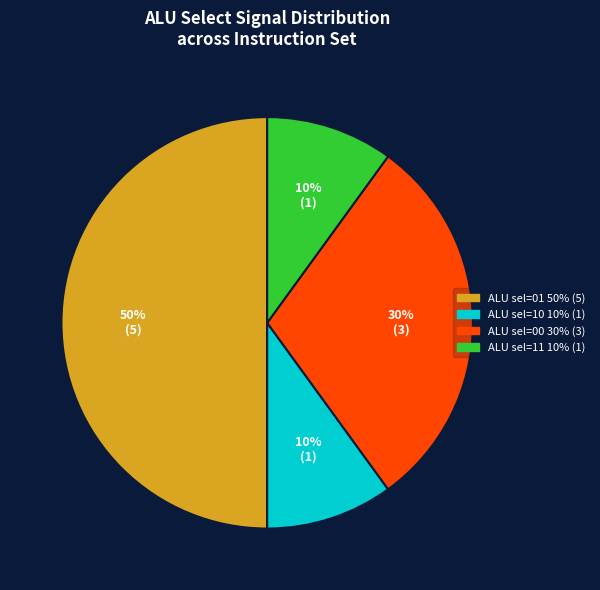

To the nearest percent, what is the difference between the largest and smallest slice percentages?

40%